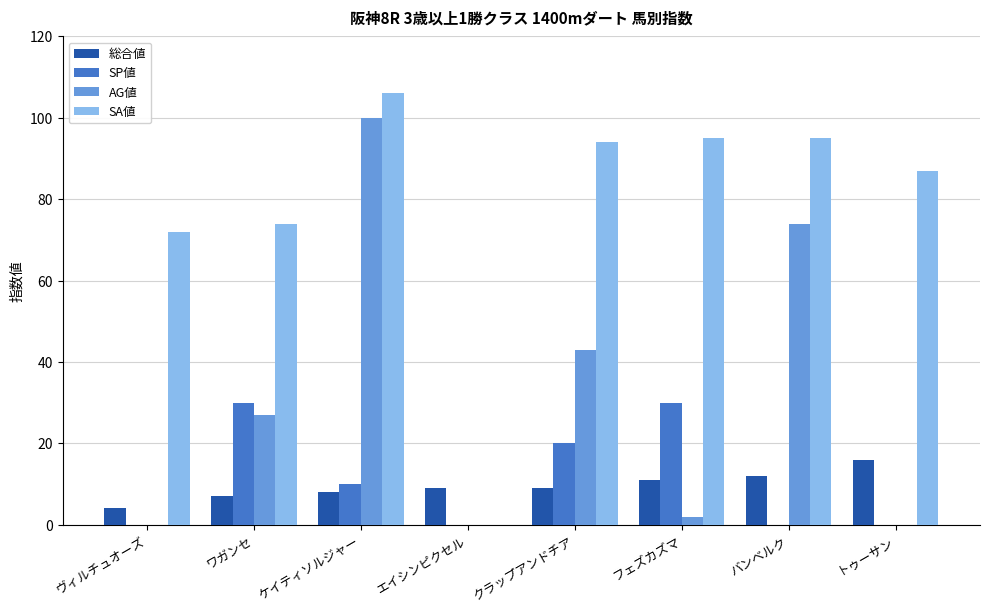

Reading right to left, transcribe all the data shown in this chart.

総合値: トゥーサン=16	バンベルク=12	フェズカズマ=11	クラップアンドチア=9	エイシンピクセル=9	ケイティソルジャー=8	ワガンセ=7	ヴィルチュオーズ=4
SP値: トゥーサン=0	バンベルク=0	フェズカズマ=30	クラップアンドチア=20	エイシンピクセル=0	ケイティソルジャー=10	ワガンセ=30	ヴィルチュオーズ=0
AG値: トゥーサン=0	バンベルク=74	フェズカズマ=2	クラップアンドチア=43	エイシンピクセル=0	ケイティソルジャー=100	ワガンセ=27	ヴィルチュオーズ=0
SA値: トゥーサン=87	バンベルク=95	フェズカズマ=95	クラップアンドチア=94	エイシンピクセル=0	ケイティソルジャー=106	ワガンセ=74	ヴィルチュオーズ=72